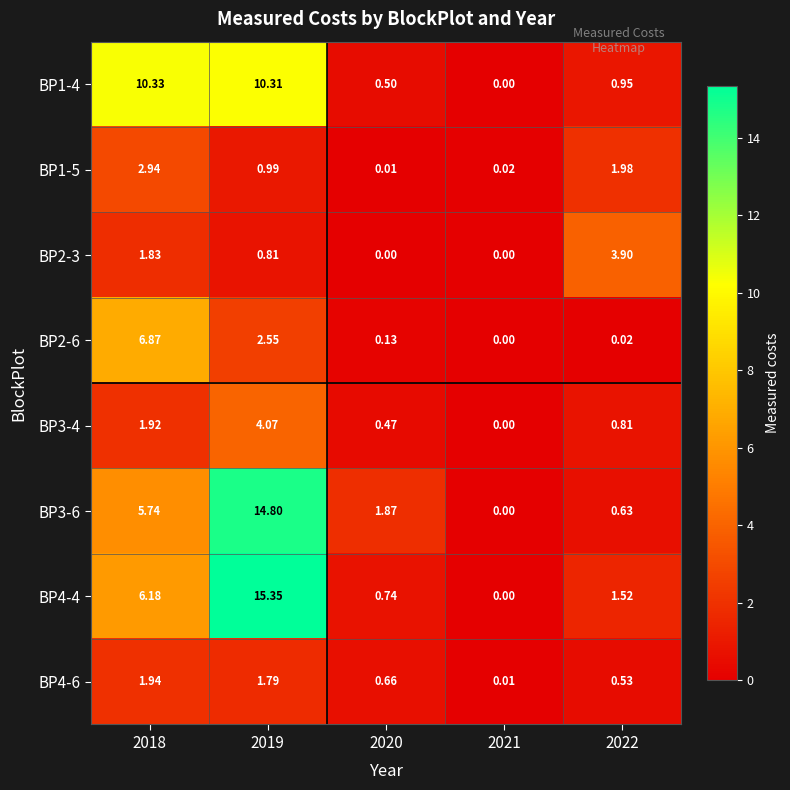

Which series has the widest spread of values?

BP4-4